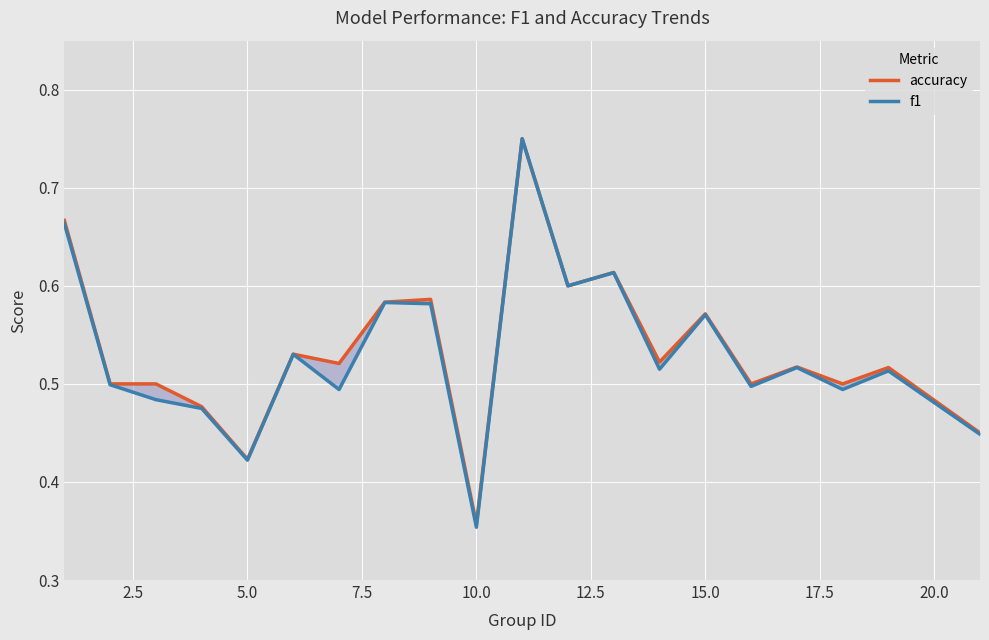

How many series are shown in this chart?

2